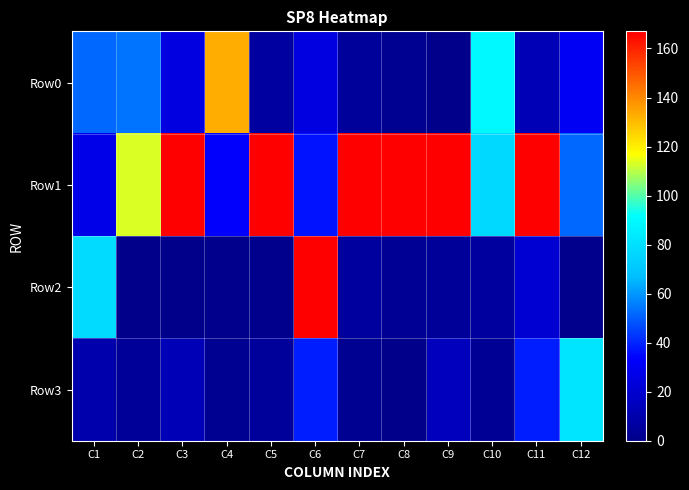

Which series has the widest spread of values?

Row2